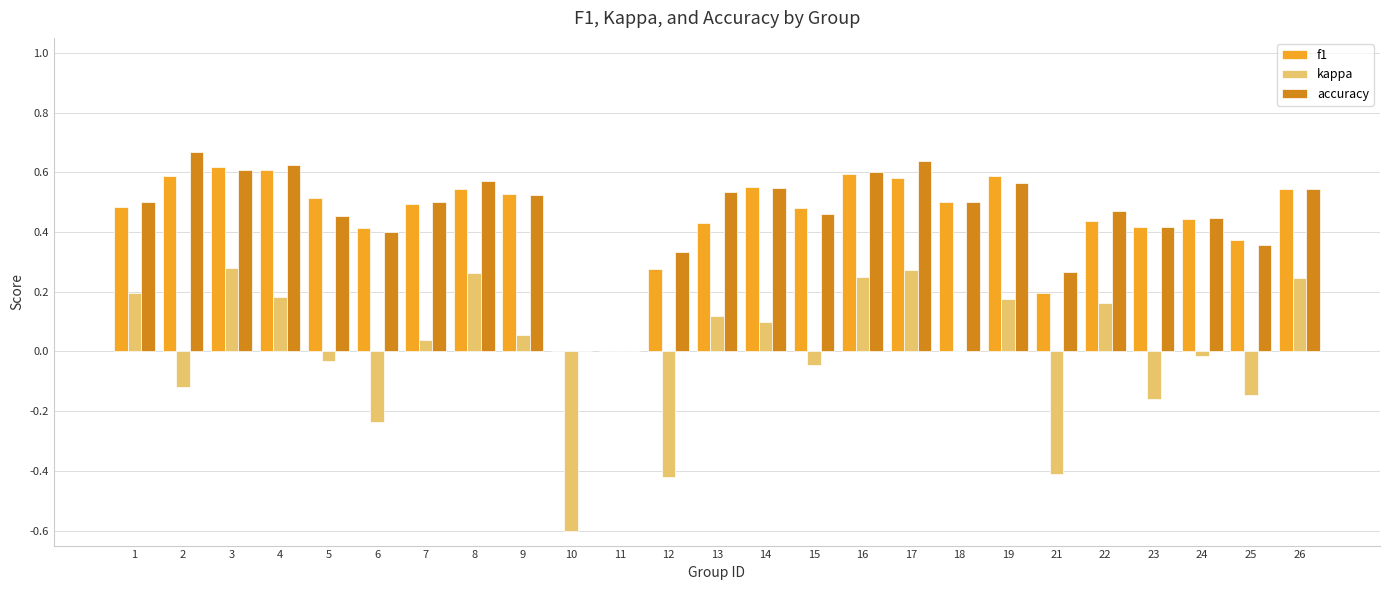

What is the total value across all series at 22?

1.1